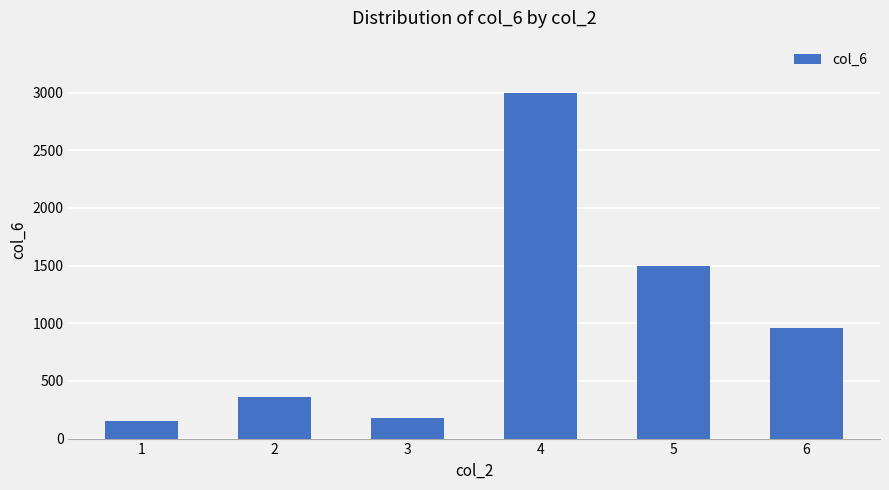

Which label corresponds to the largest value in the chart?

4